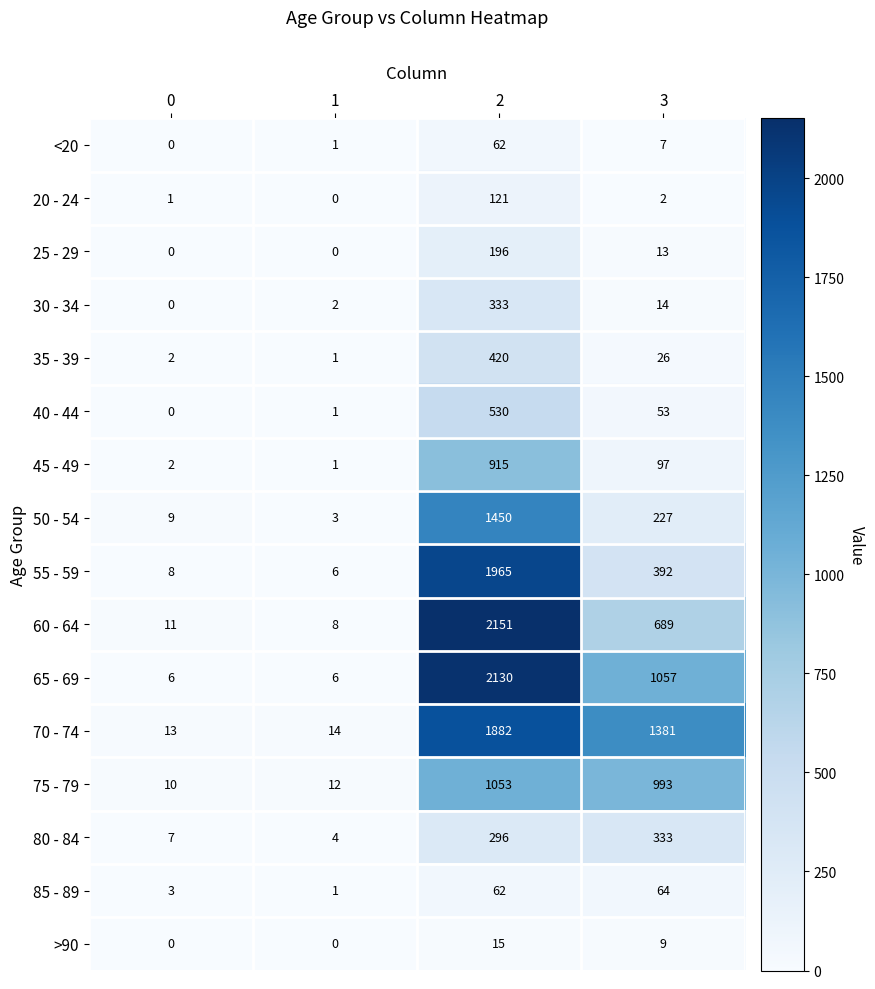

Is it true that 20 - 24 equals 1 at 0?

True